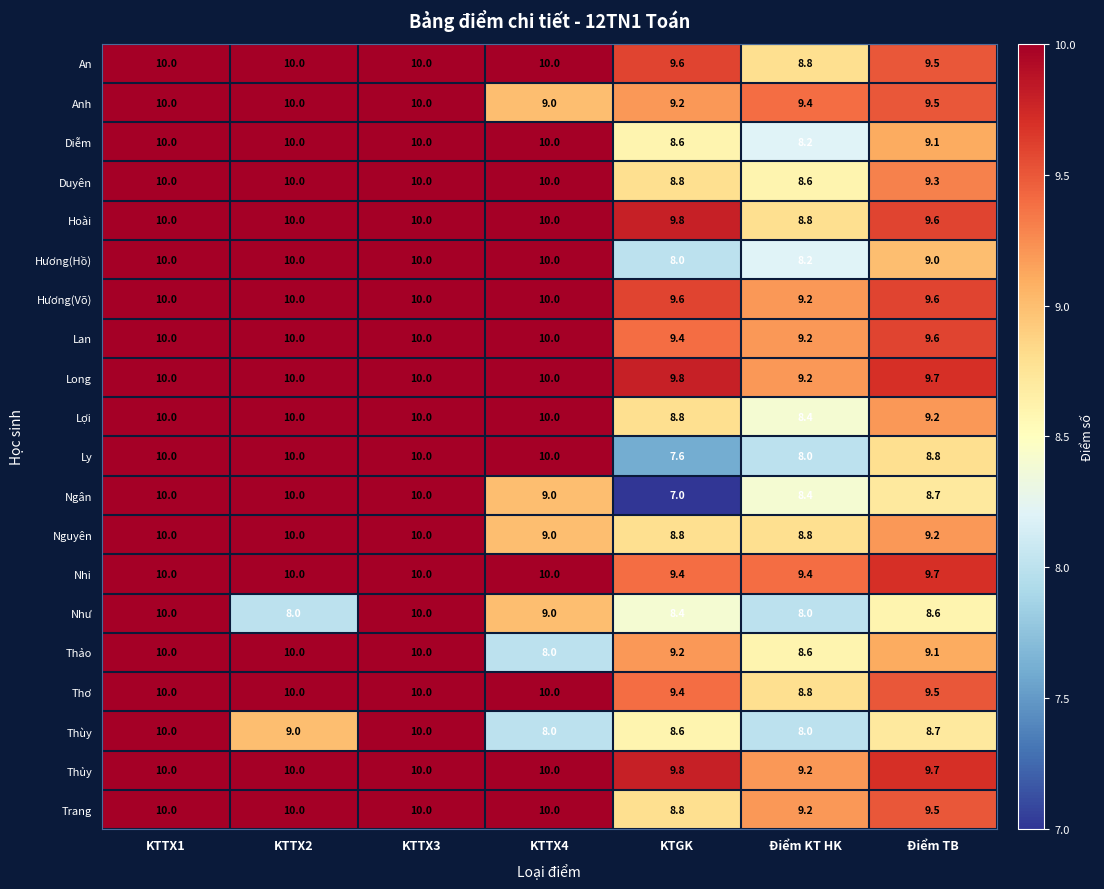

Is it true that Thảo equals 9.2 at KTGK?

True